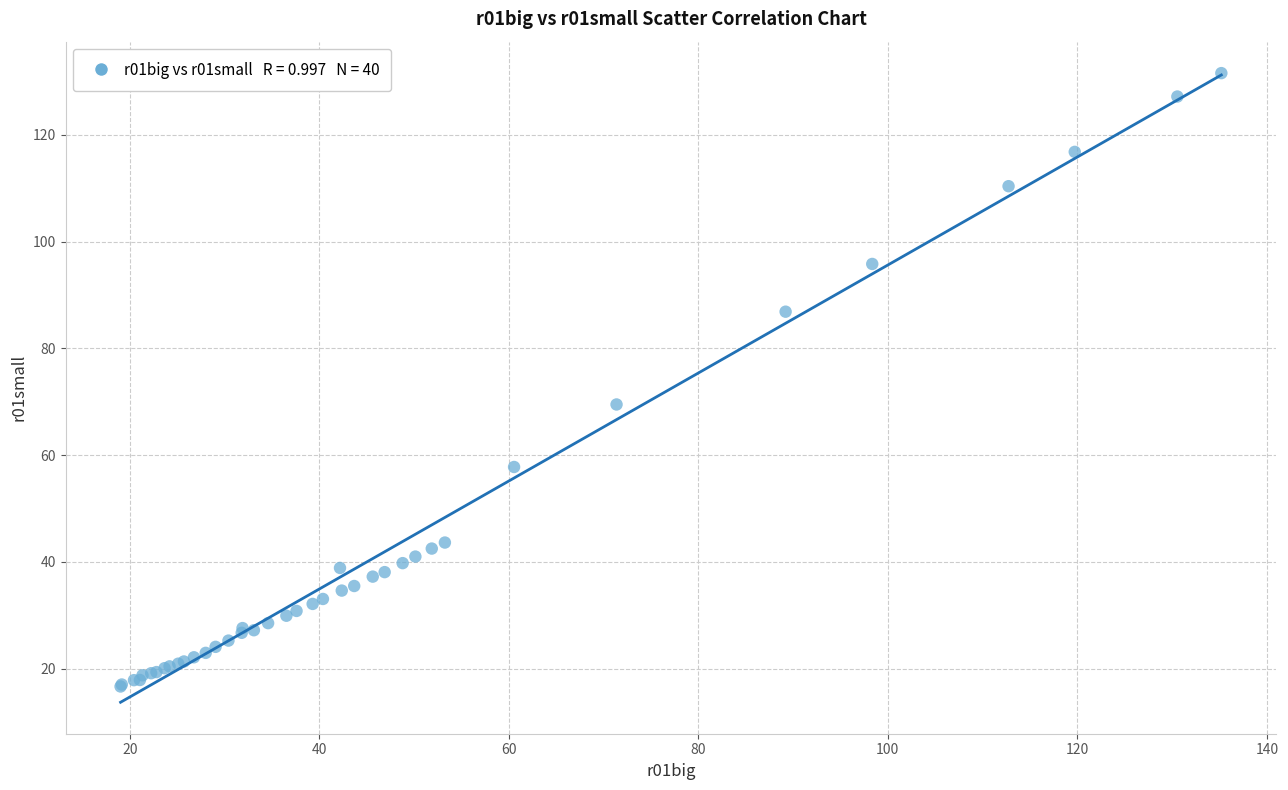

What Y value in the scatter plot is closest to 74?

69.5